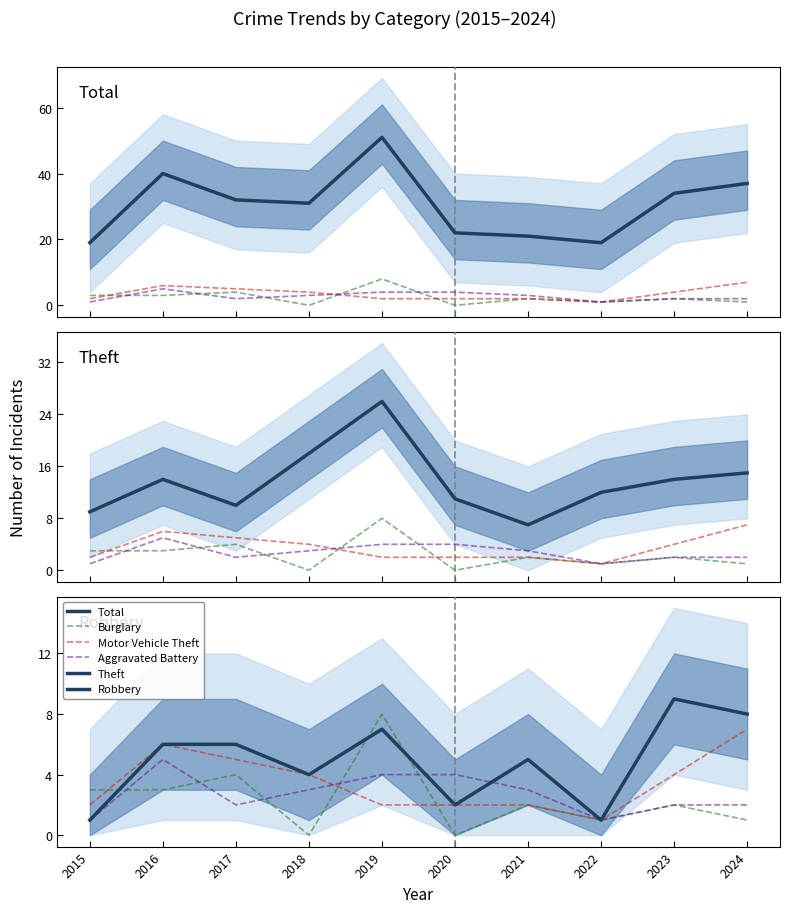

At how many categories does at least one series exceed 27?

6